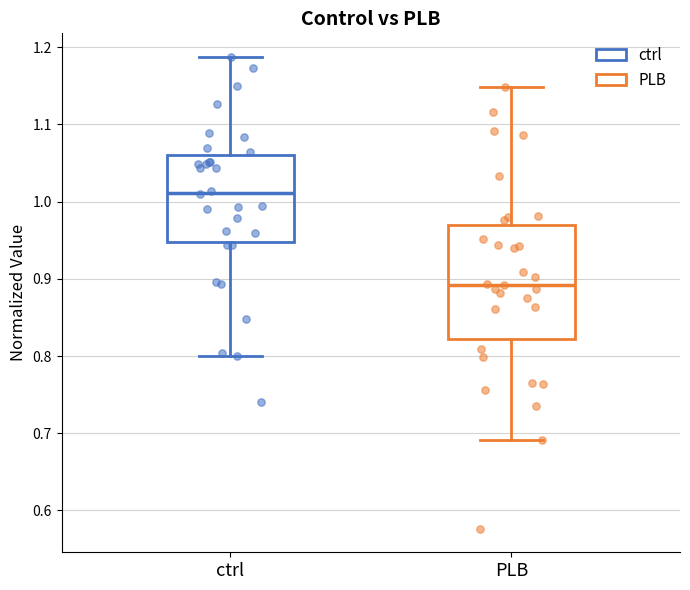

Where is the upper edge of the box for ctrl on the y-axis? The values are not printed on the chart, so give them approximately, as read against the axis.

1.06